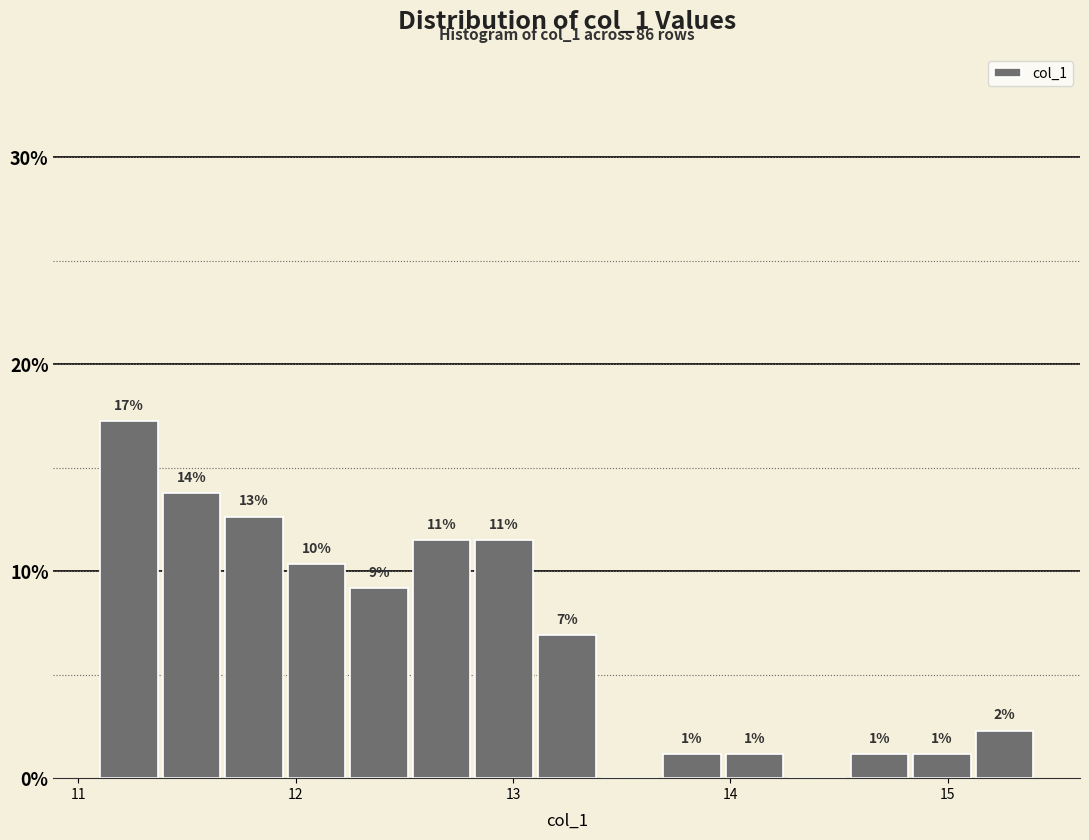

Around what value on the x-axis is the tallest bar? Give the approximate position of its centre, as read against the axis.

11.2